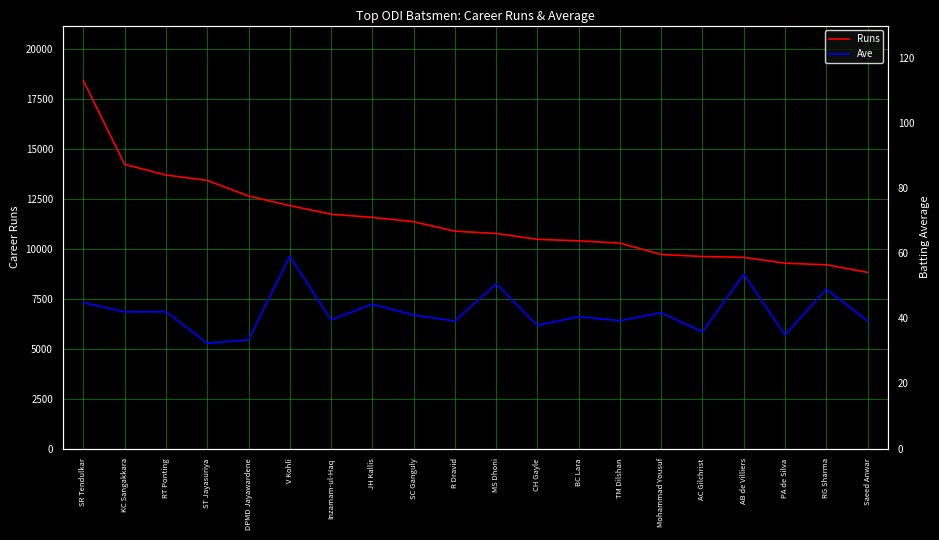

Reading left to right, transcribe all the data shown in this chart.

Runs: 18426.0	14234.0	13704.0	13430.0	12650.0	12169.0	11739.0	11579.0	11363.0	10889.0	10773.0	10480.0	10405.0	10290.0	9720.0	9619.0	9577.0	9284.0	9205.0	8824.0
Ave: 44.8	42.0	42.0	32.4	33.4	59.1	39.5	44.4	41.0	39.2	50.6	37.8	40.5	39.3	41.7	35.9	53.5	34.9	49.0	39.2